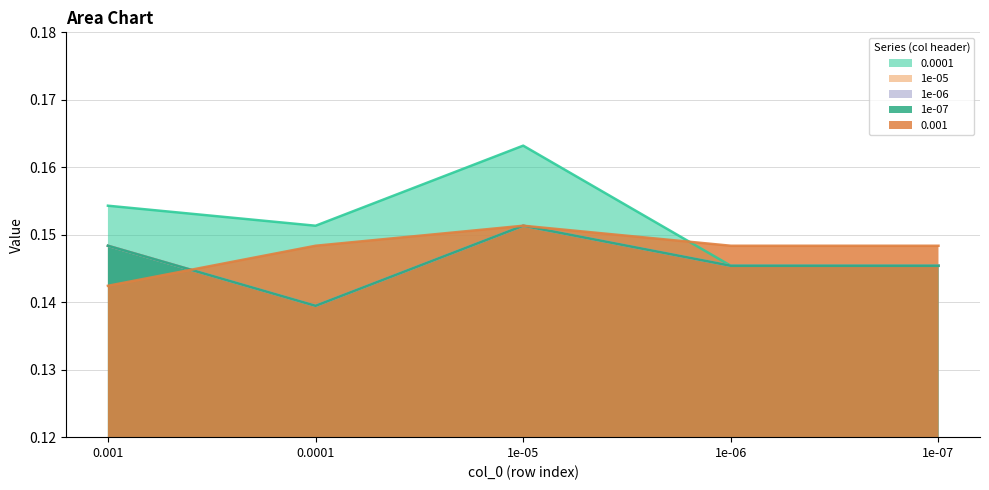

Is it true that 1e-05 equals 0.1 at 1e-06?

True